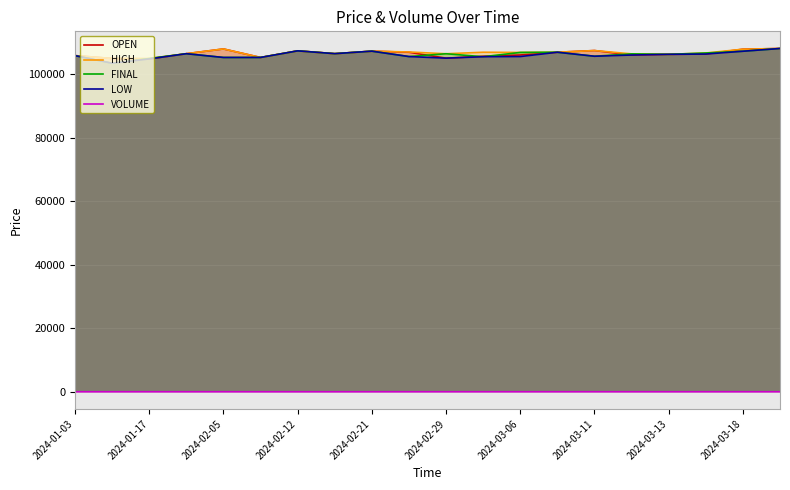

Rank the series by their maximum value, from lowest to highest.

VOLUME, OPEN, HIGH, FINAL, LOW